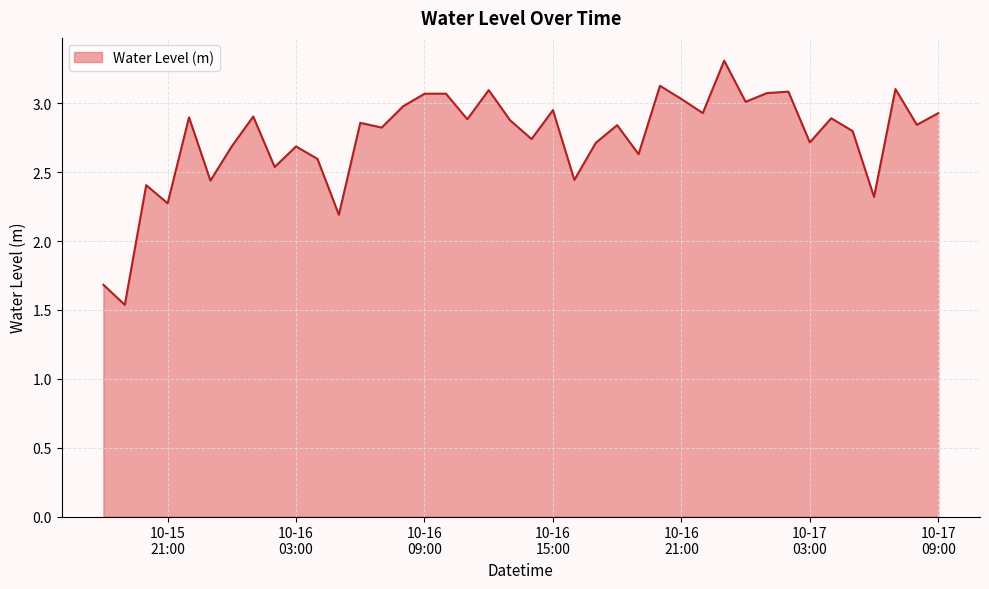

What is the difference between the maximum and minimum values?

1.8